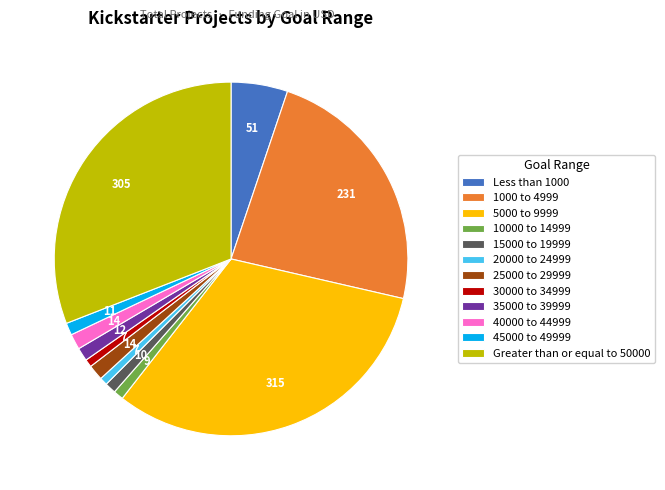

Approximately how many times larger is the value at Less than 1000 compared to 40000 to 44999?

3.6